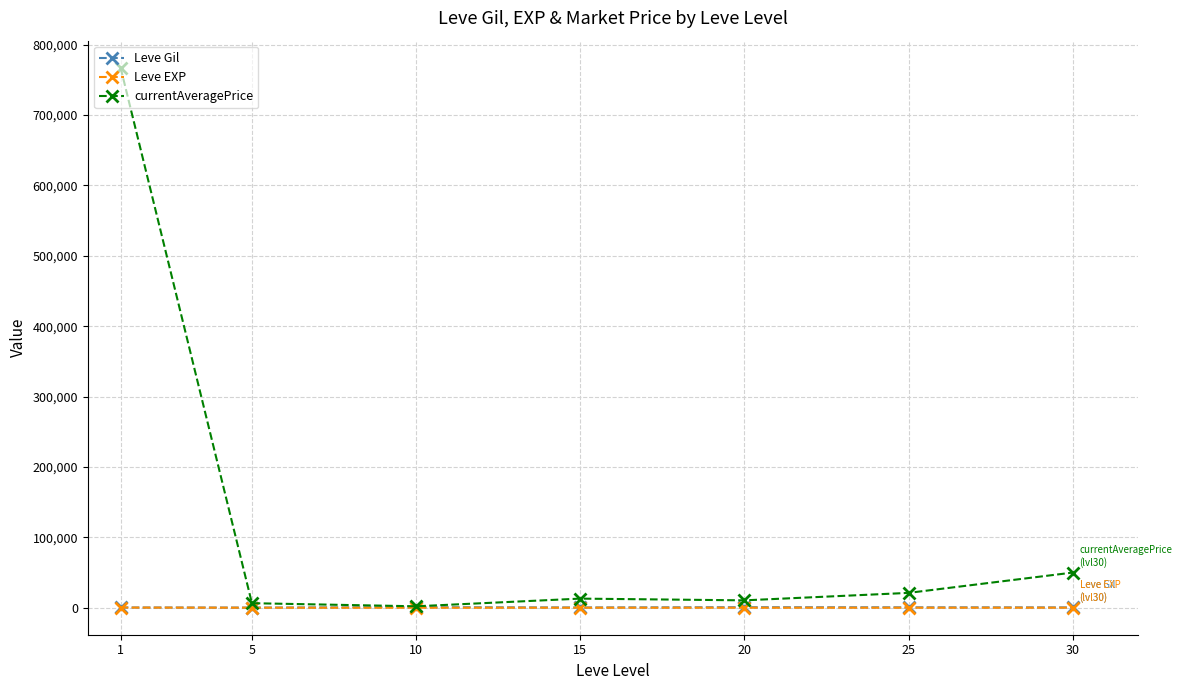

Between 1 and 5, which series saw the biggest shift?

currentAveragePrice